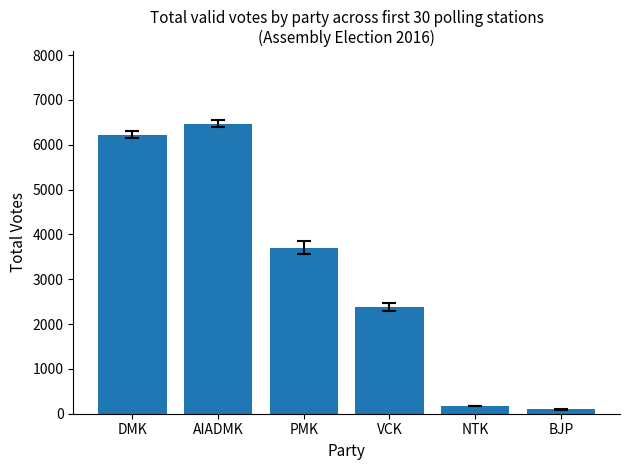

What value does the data have at PMK?

3700